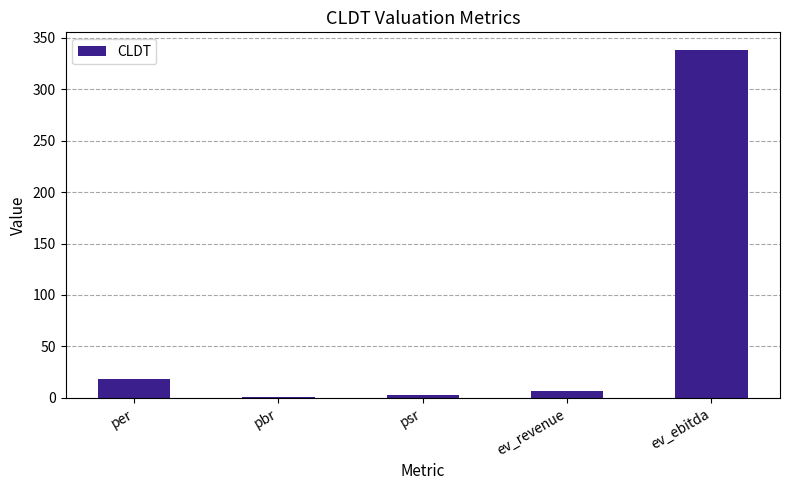

Count the number of categories in the chart.

5